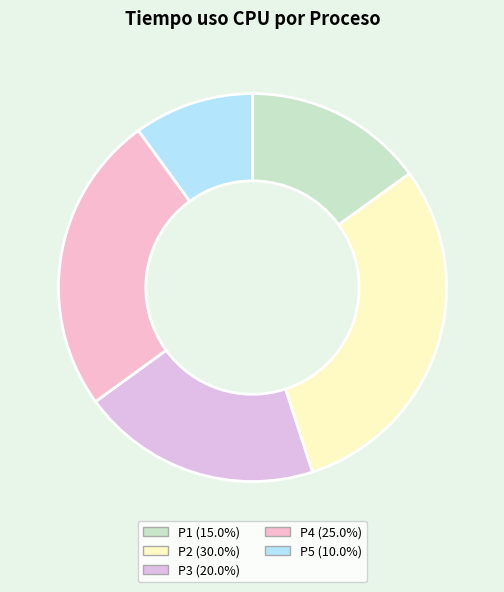

To the nearest percent, what portion does P4 represent?

25%